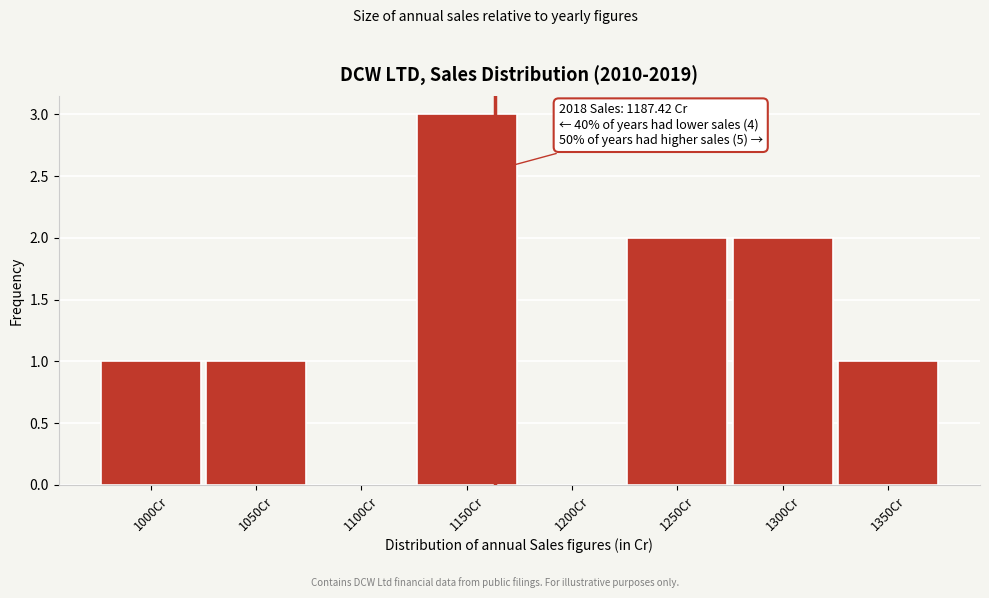

Reading left to right, list all the values displayed in this chart.

1000Cr=1	1050Cr=1	1100Cr=0	1150Cr=3	1200Cr=0	1250Cr=2	1300Cr=2	1350Cr=1